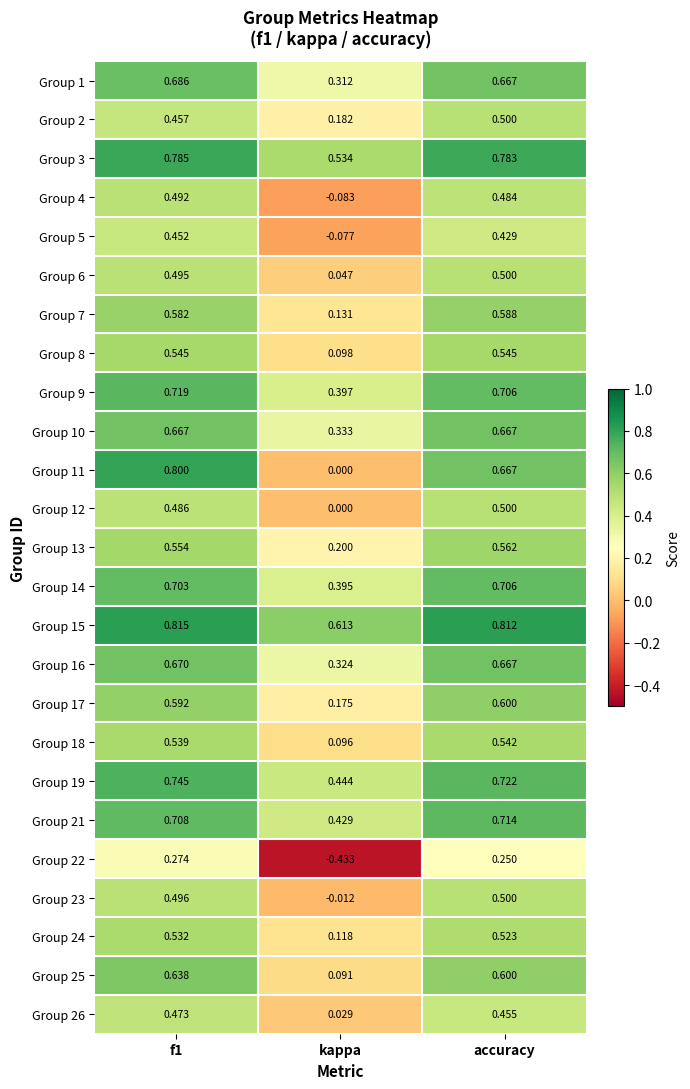

Is the value of Group 11 at accuracy greater than the value of Group 18 at kappa?

Yes